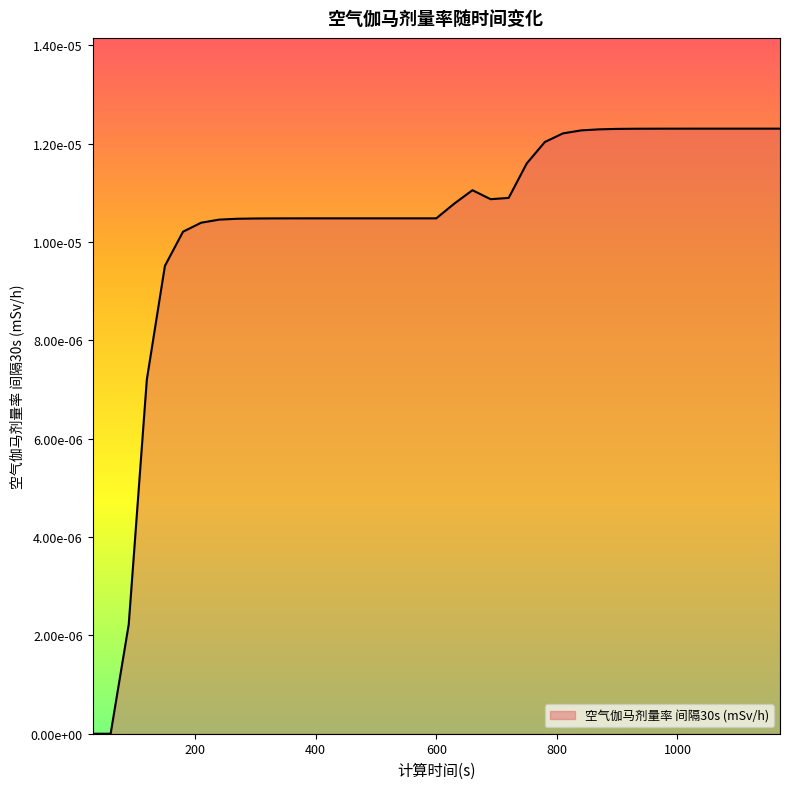

Does the chart have visible grid lines?

No